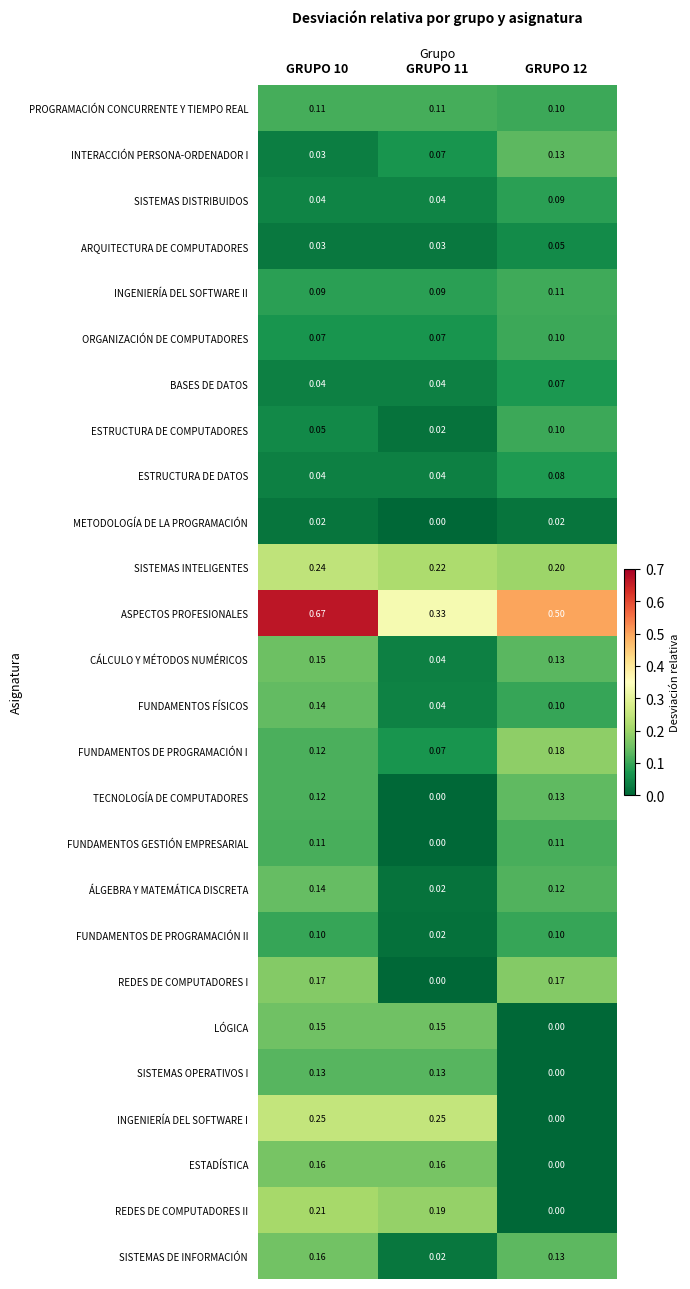

Is the value of BASES DE DATOS at GRUPO 11 greater than the value of FUNDAMENTOS DE PROGRAMACIÓN II at GRUPO 12?

No